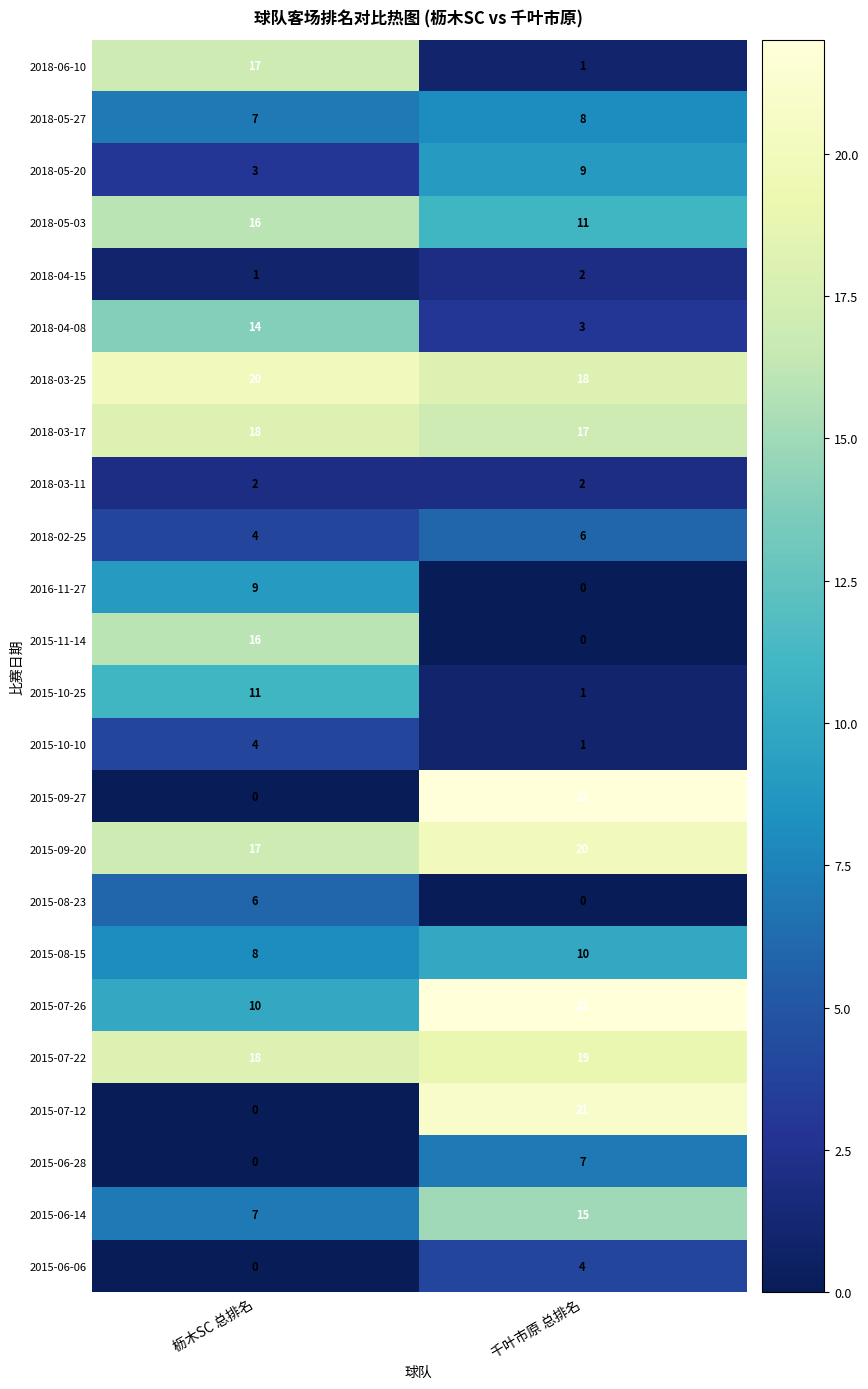

Where is 2018-04-15 nearest to the value 1?

枥木SC 总排名